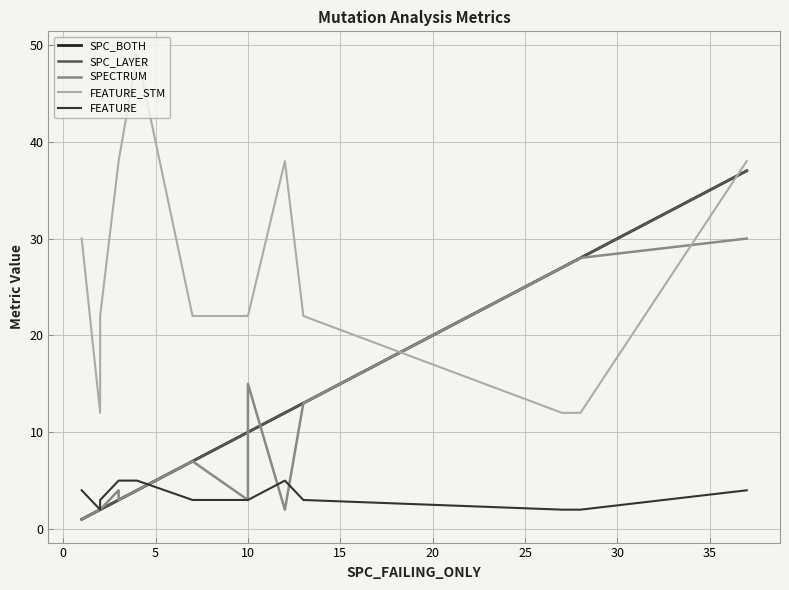

At how many categories does at least one series exceed 29?

6